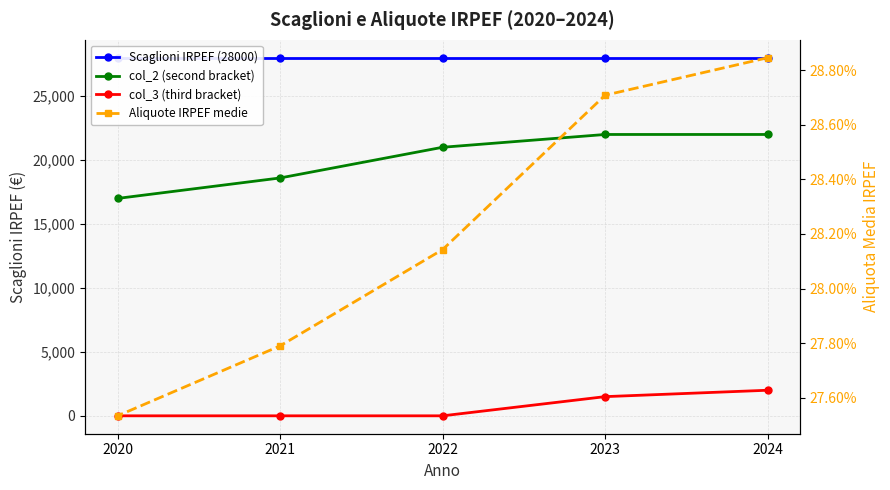

Count the col_2 (second bracket) values in the range 18600 to 22000.

4